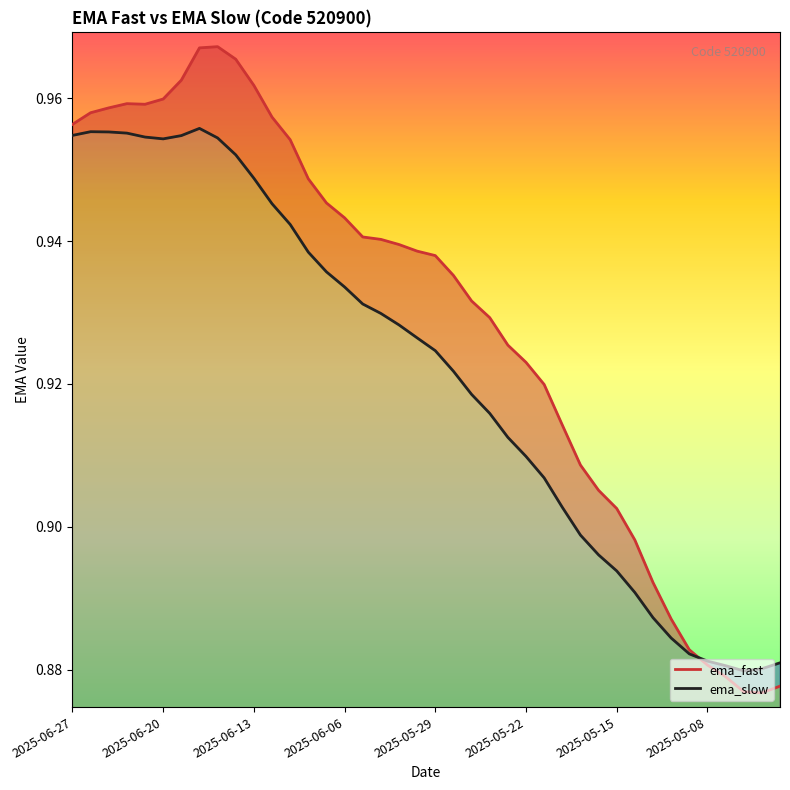

The value of ema_fast at 2025-05-16 is 0.9. True or false?

True